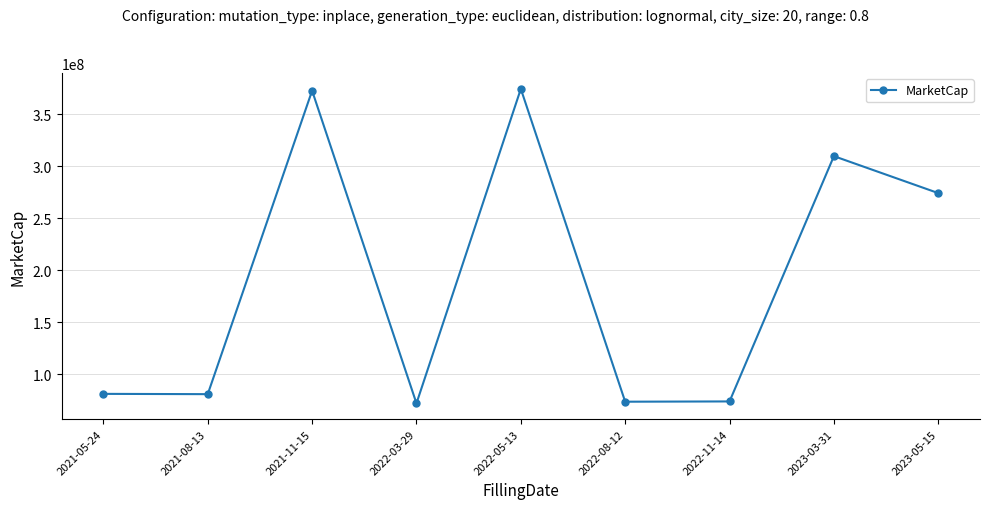

What is the label of the 7th point from the left?

2022-11-14